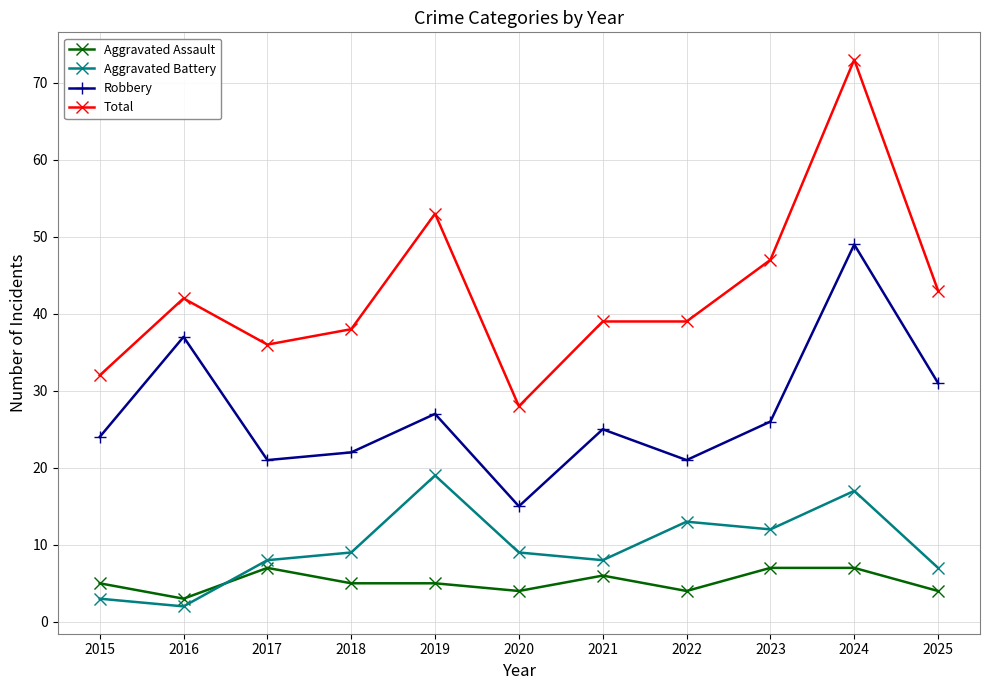

What is the average value of the Aggravated Battery series?

10